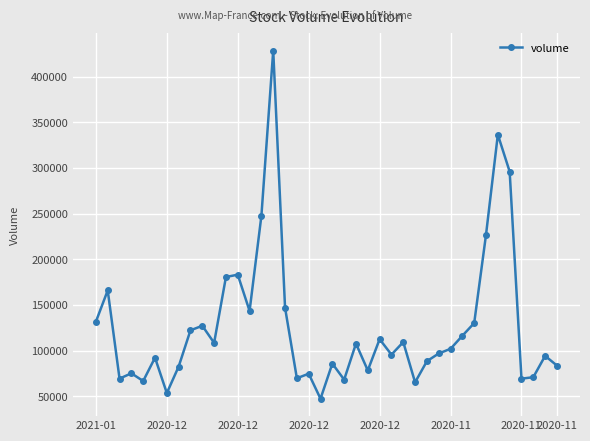

What is the value of the 9th point from the left?

122201.7